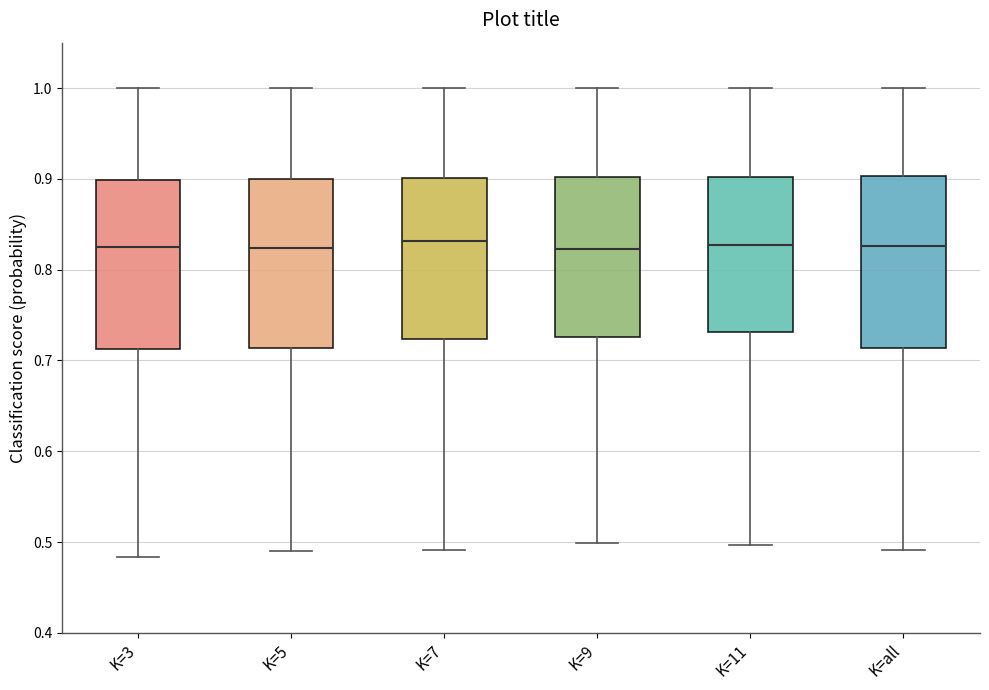

Reading left to right, transcribe this box plot: for each box, give where its median line is, the range the box spans, and where its two whiskers end, as read against the y-axis. The values are not printed on the chart, so give them approximately, as read against the axis.

K=3: median 0.83, box 0.71 to 0.90, whiskers 0.48 to 1.00
K=5: median 0.82, box 0.71 to 0.90, whiskers 0.49 to 1.00
K=7: median 0.83, box 0.72 to 0.90, whiskers 0.49 to 1.00
K=9: median 0.82, box 0.73 to 0.90, whiskers 0.50 to 1.00
K=11: median 0.83, box 0.73 to 0.90, whiskers 0.50 to 1.00
K=all: median 0.83, box 0.71 to 0.90, whiskers 0.49 to 1.00